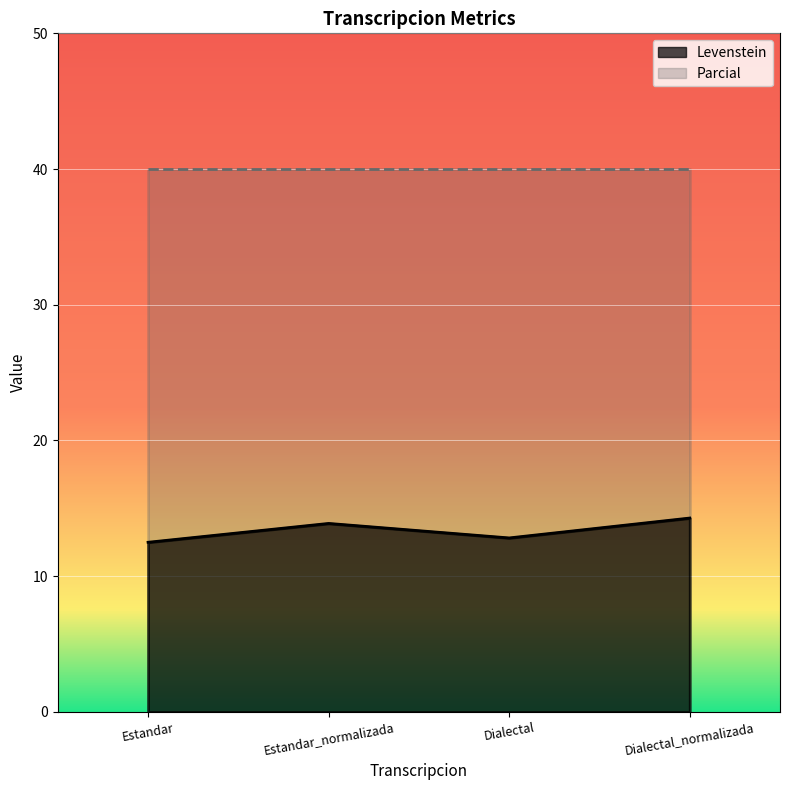

Is it true that the value at Estandar is 12.5?

True